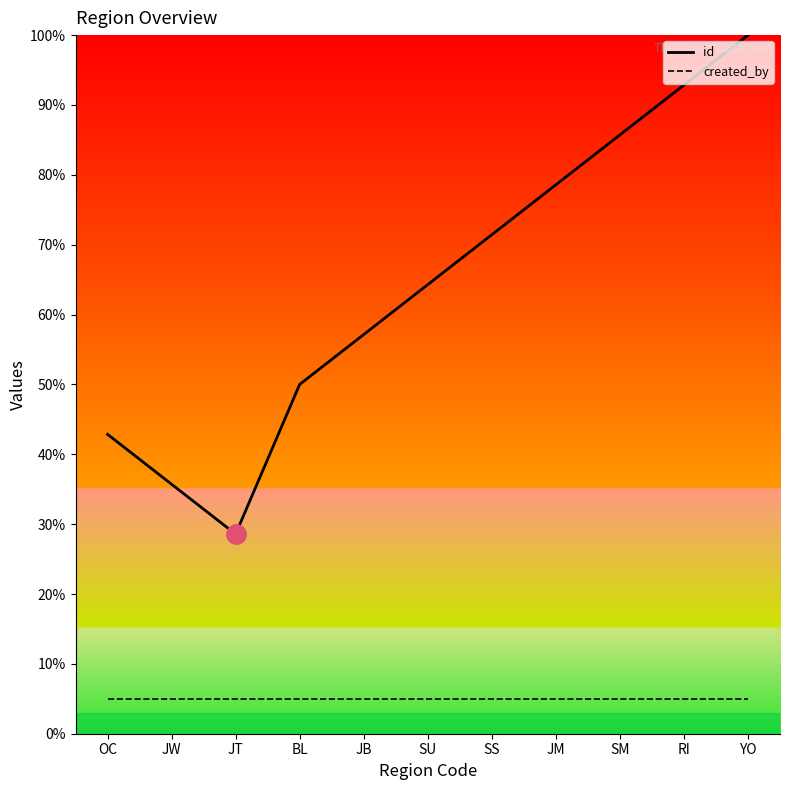

What is the sum of the created_by values at YO and RI?

10.0